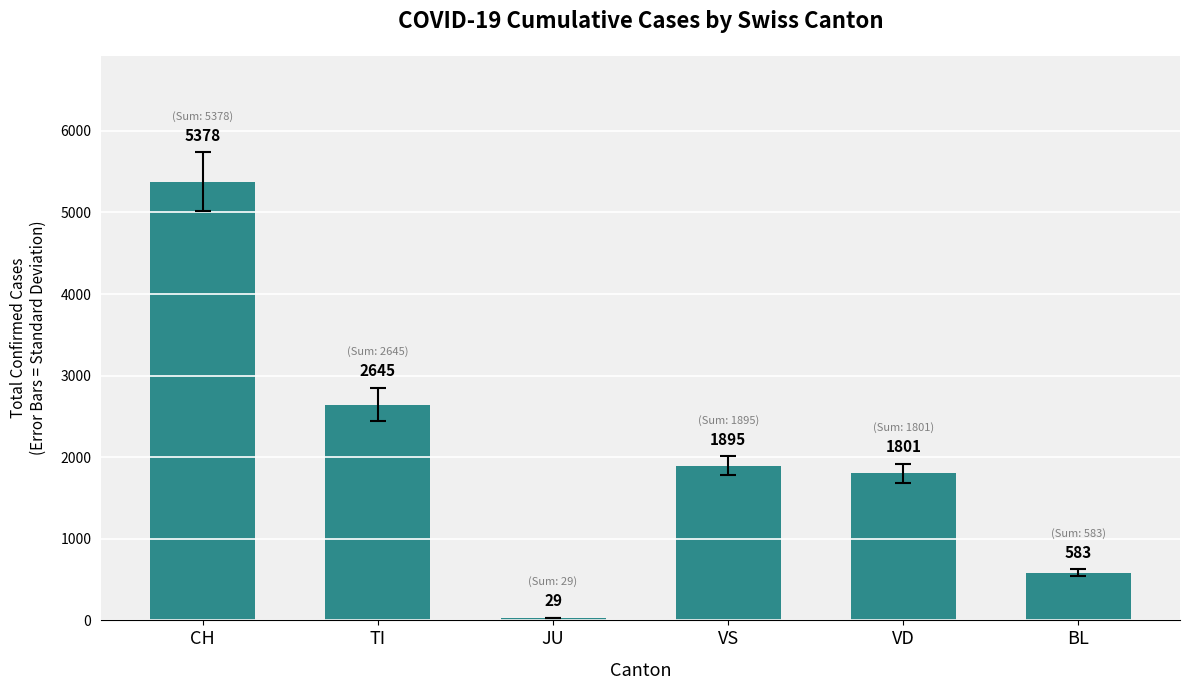

What is the value of the 6th bar from the left?

583